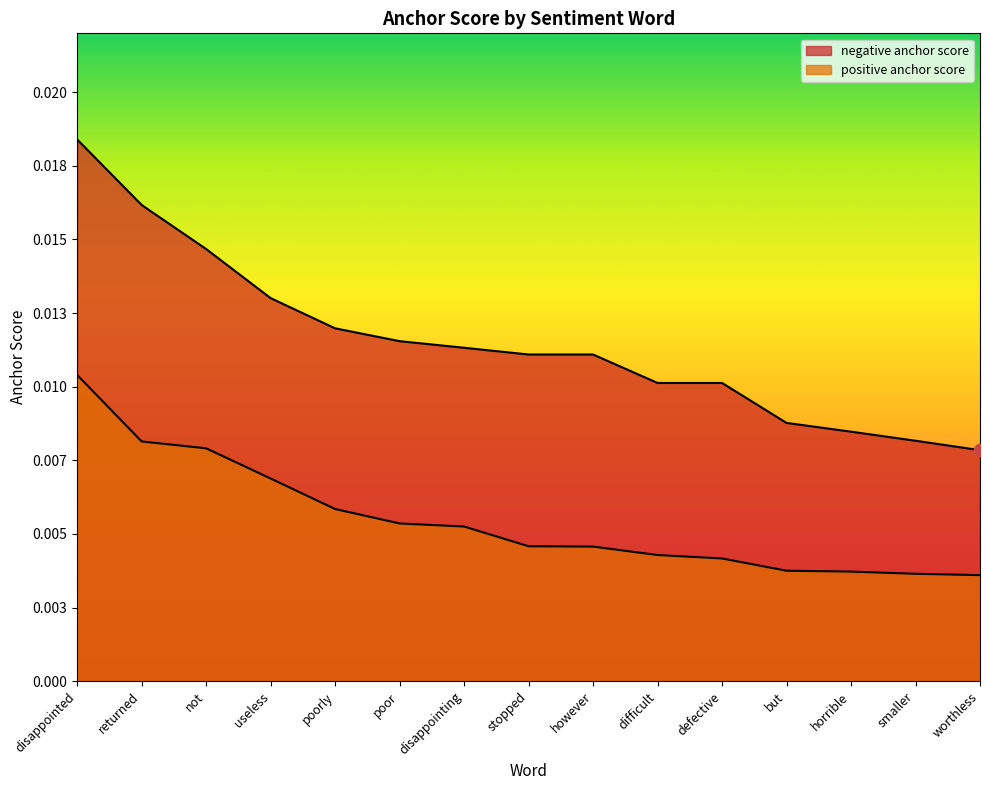

Which series has the largest Y range (max minus min)?

negative anchor score